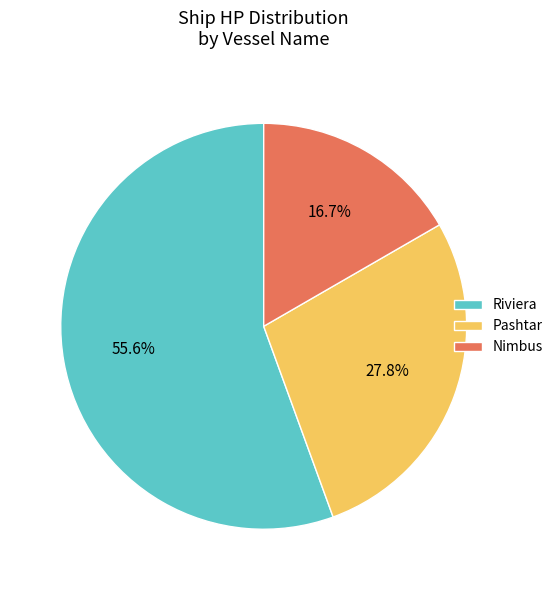

What is the largest slice in the pie chart?

Riviera